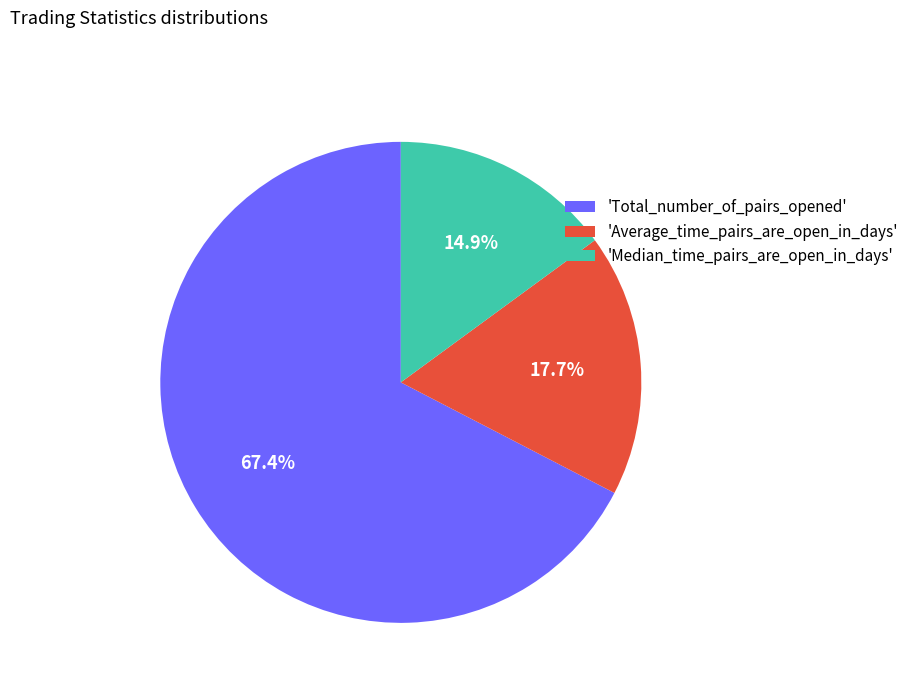

Rank the categories by value from lowest to highest.

'Median_time_pairs_are_open_in_days', 'Average_time_pairs_are_open_in_days', 'Total_number_of_pairs_opened'